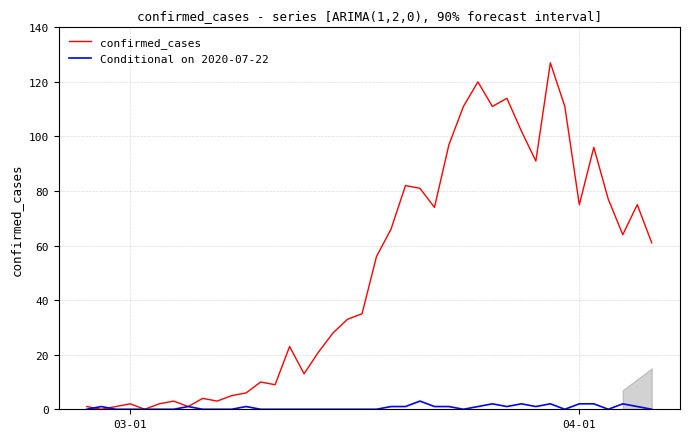

Which series has the largest range (max minus min)?

confirmed_cases